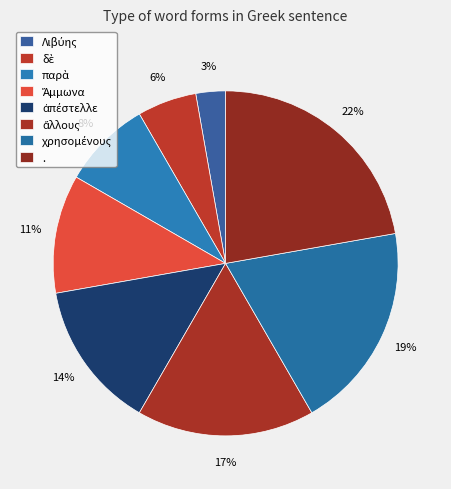

Which has a higher value, Λιβύης or χρησομένους?

χρησομένους